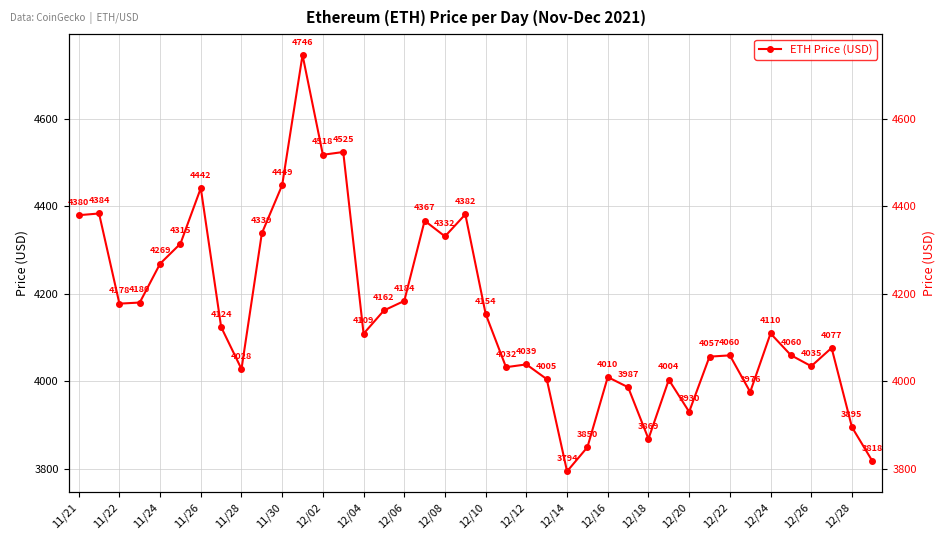

The value at 23 is 1699.5. True or false?

False